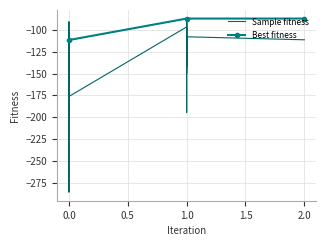

Is it true that fitness at iteration equals -118.9 at 2?

False